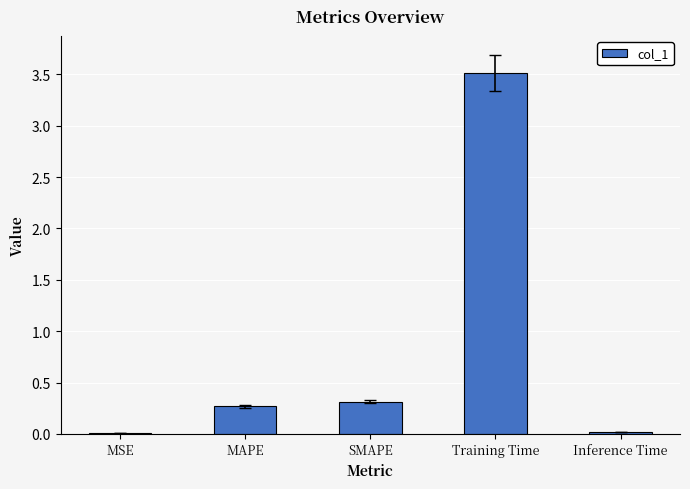

The value at SMAPE is 0.3. True or false?

True